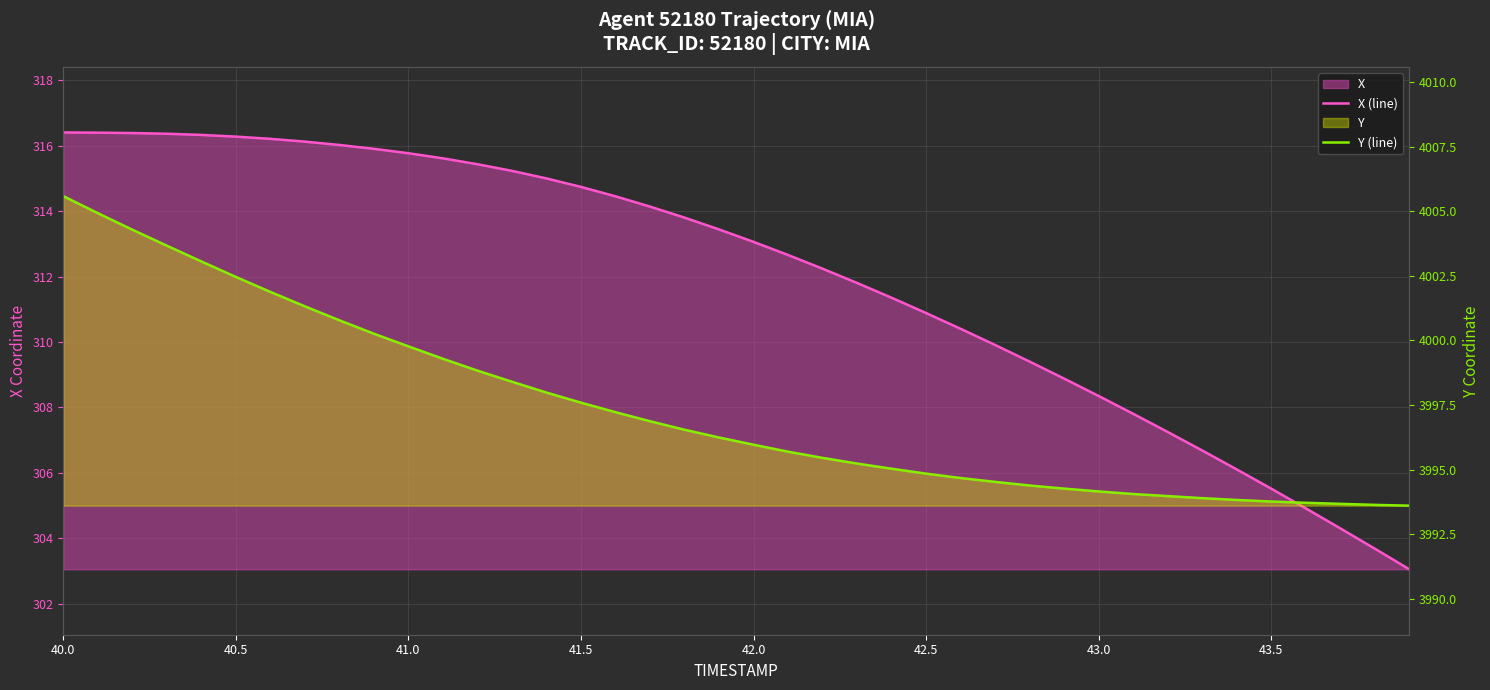

What is the difference between the maximum and second lowest values in the X (line) series?

12.7